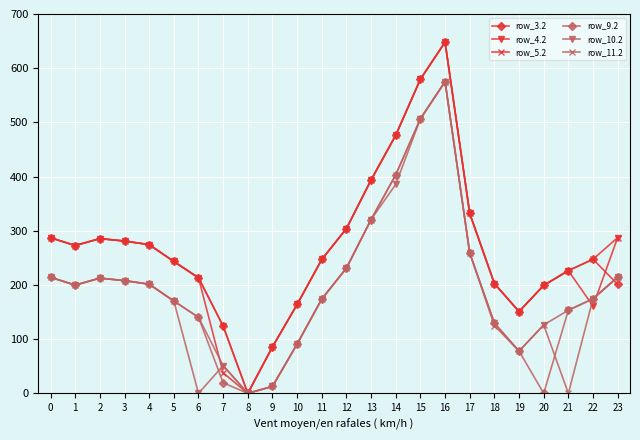

What is the sum of the row_11.2 values at 18 and 9?

137.7